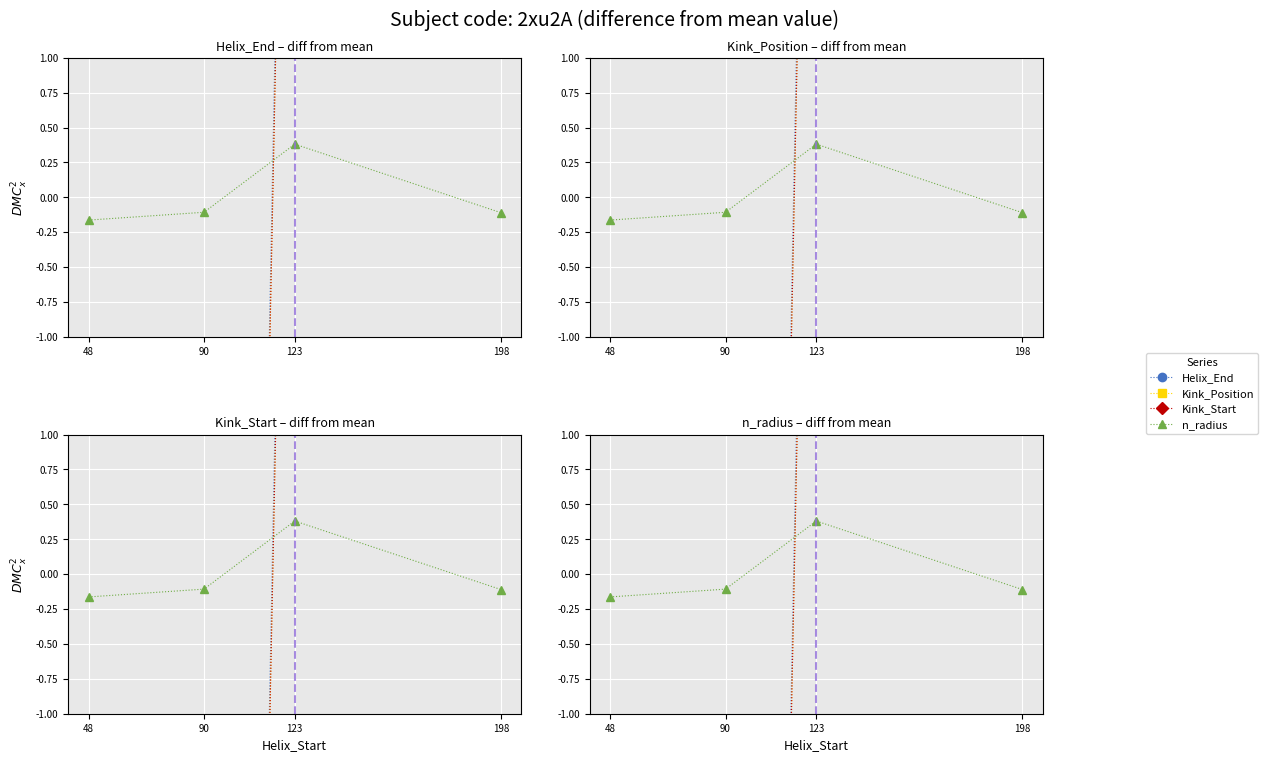

Which series has the widest spread of values?

Kink_Position